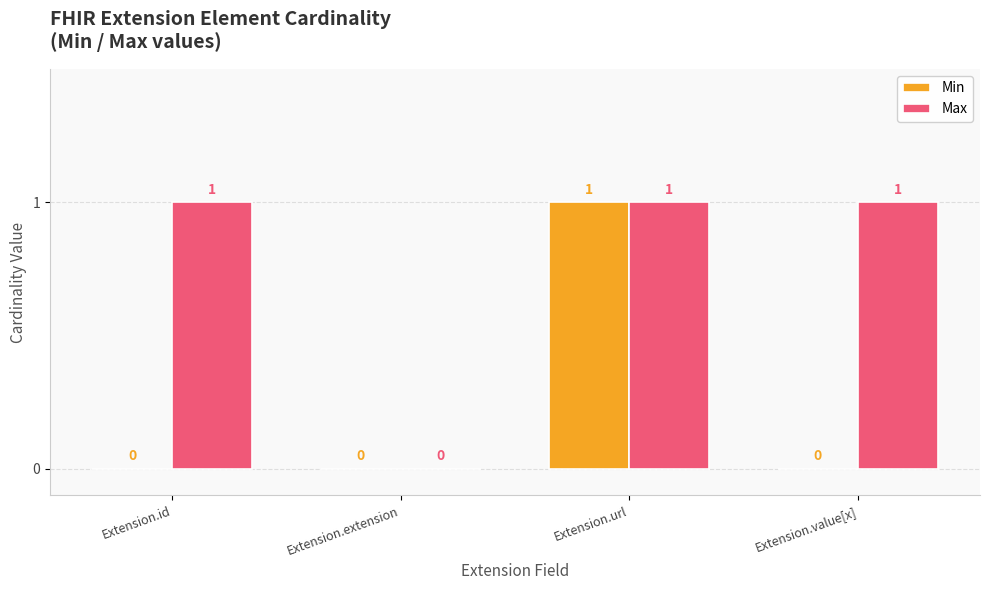

How many data points does each series have?

4